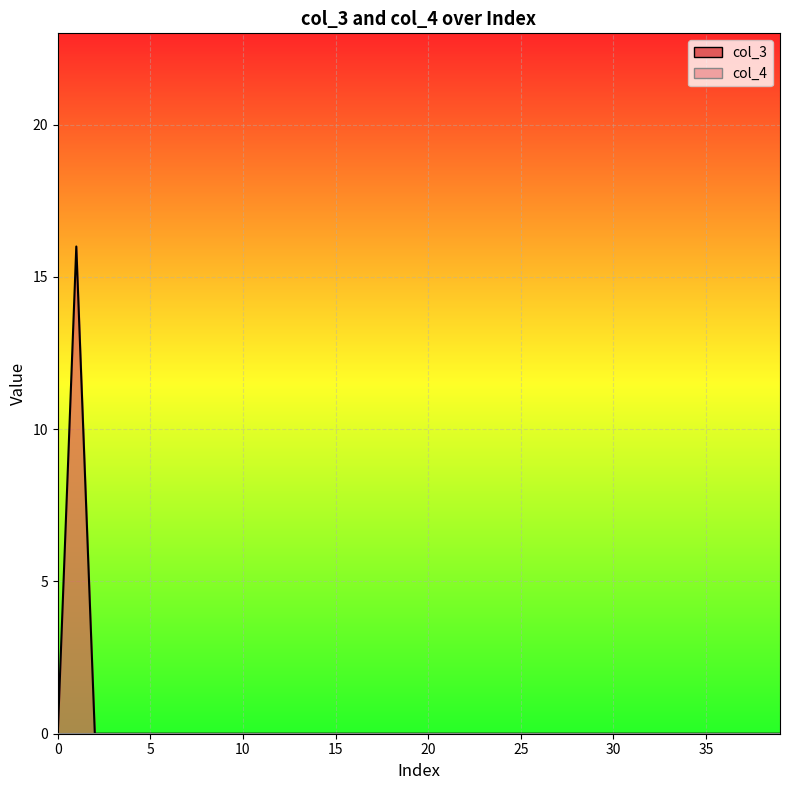

True or false: the data has more than 0 interior local peaks.

True